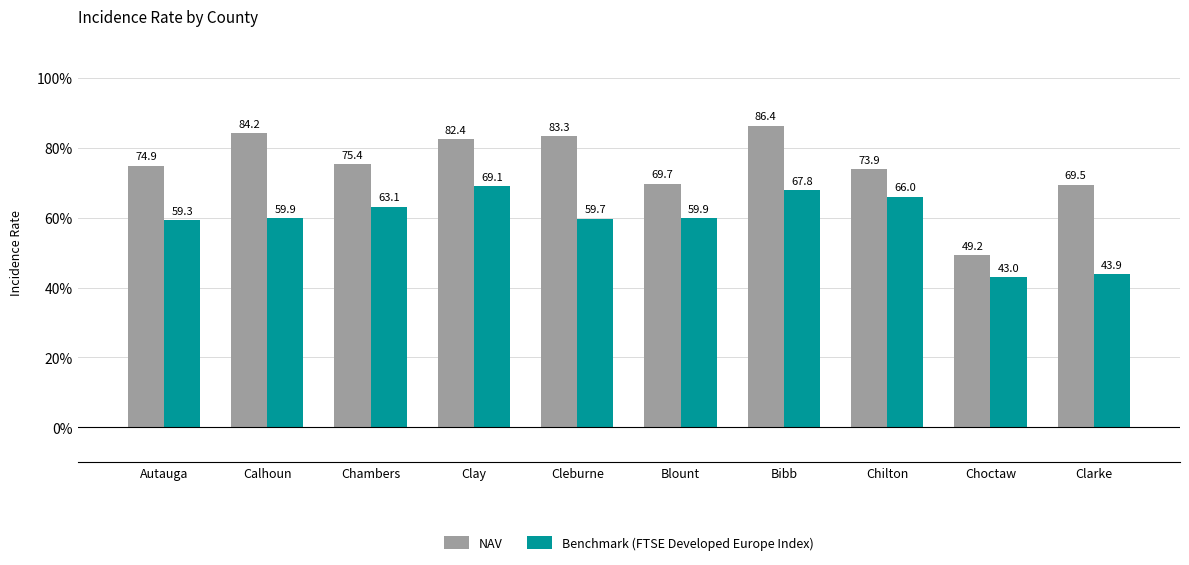

Reading right to left, list all the values displayed in this chart.

NAV: 69.5	49.2	73.9	86.4	69.7	83.3	82.4	75.4	84.2	74.9
Benchmark (FTSE Developed Europe Index): 43.9	43.0	66.0	67.8	59.9	59.7	69.1	63.1	59.9	59.3